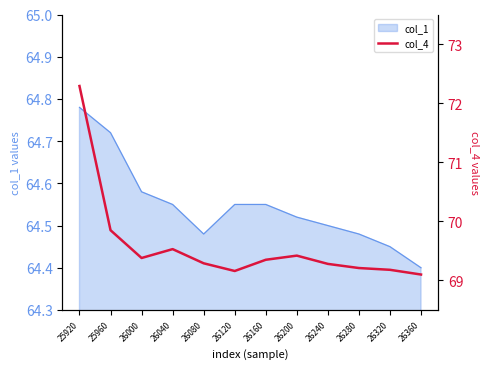

Reading left to right, extract all data points from this chart.

72.3	69.8	69.4	69.5	69.3	69.2	69.3	69.4	69.3	69.2	69.2	69.1